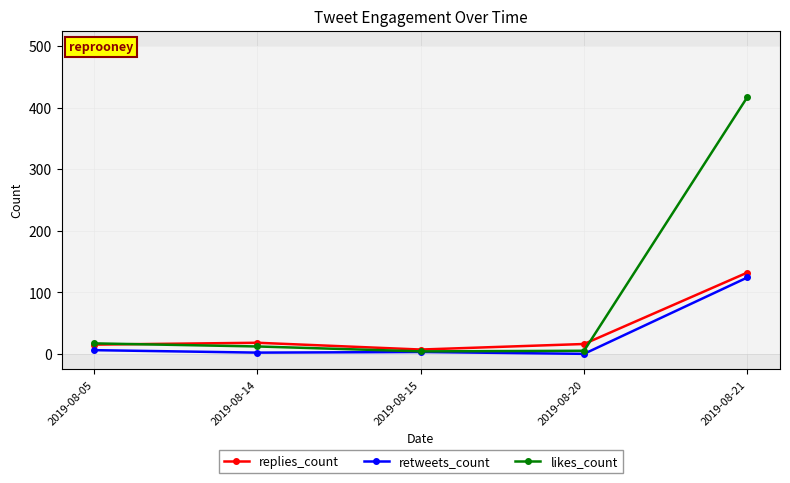

What is the sum of all likes_count values?

455